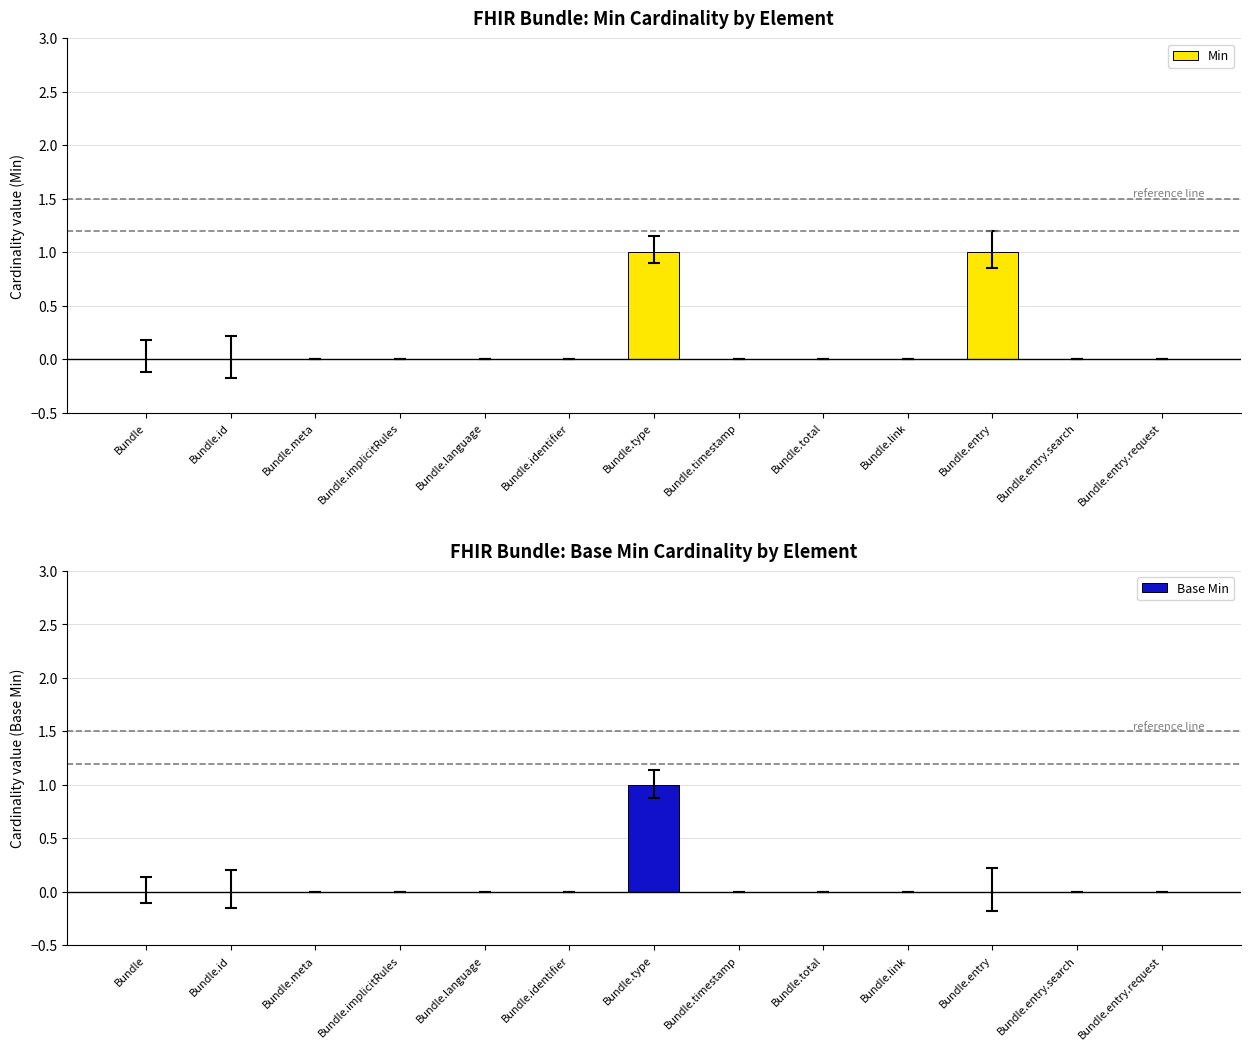

What are all the series names shown in the legend?

Min, Base Min